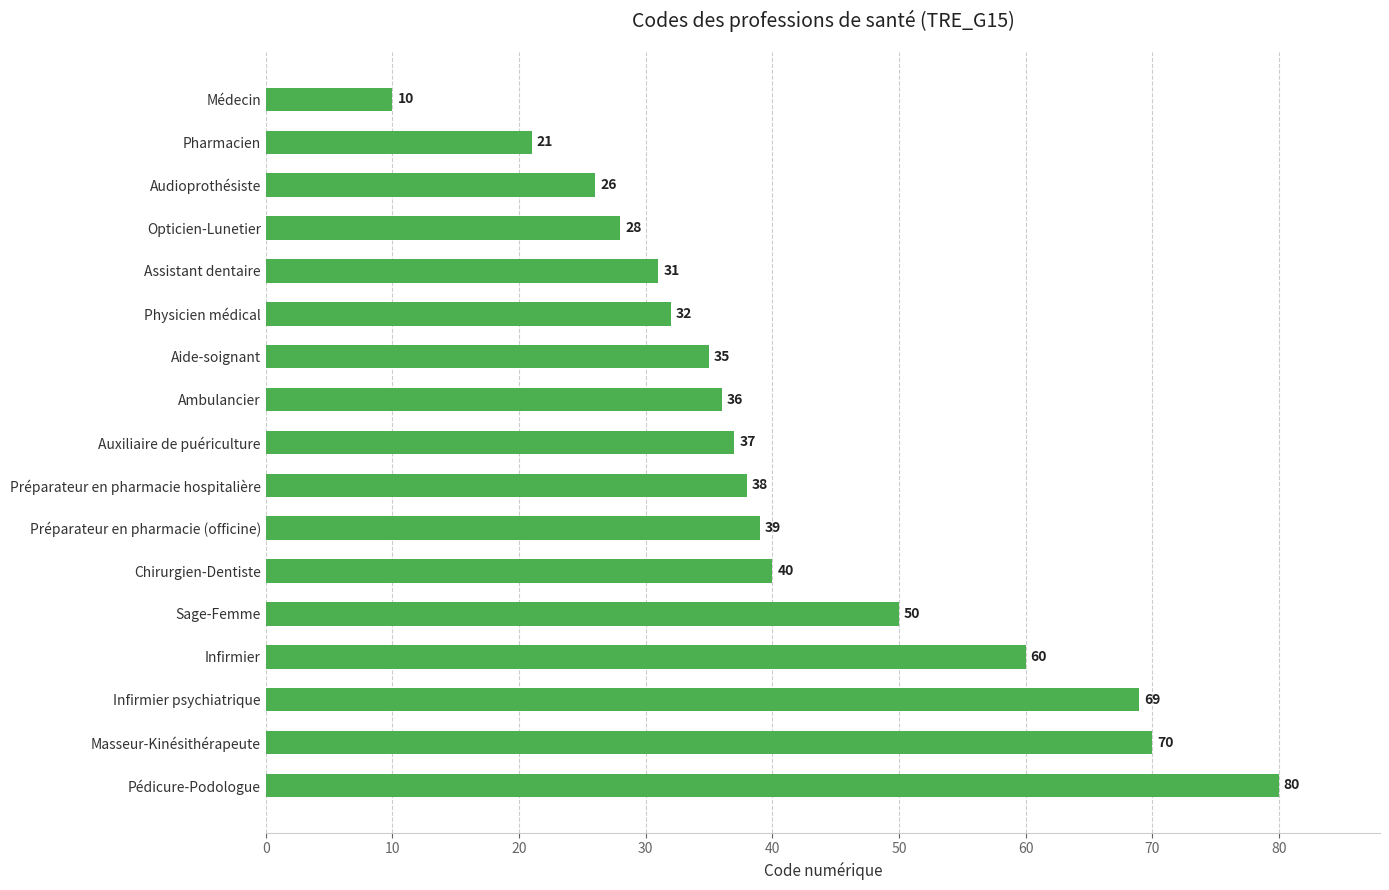

How many bars are there in total?

17